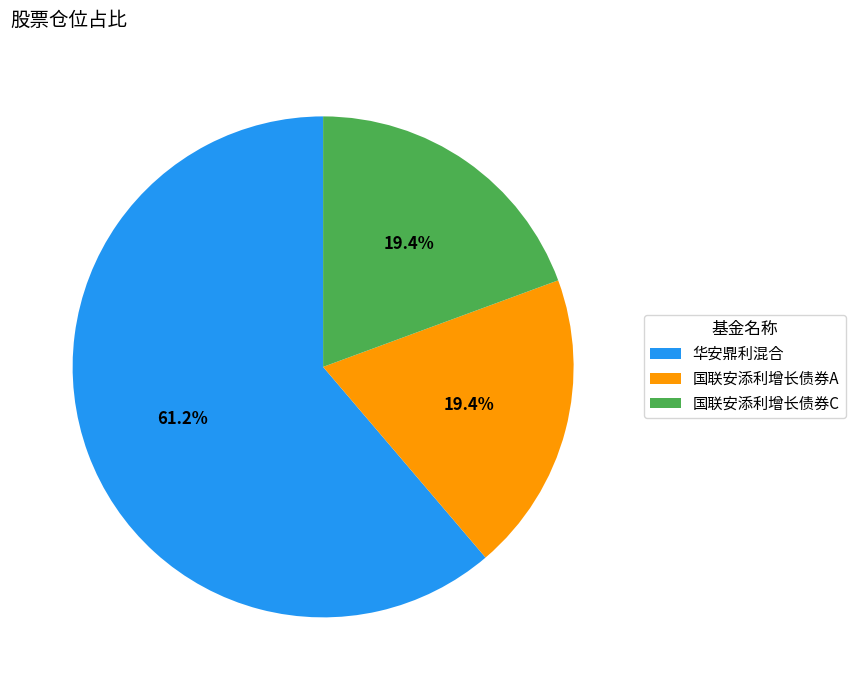

Is the sum of 国联安添利增长债券A and 华安鼎利混合 greater than half?

Yes